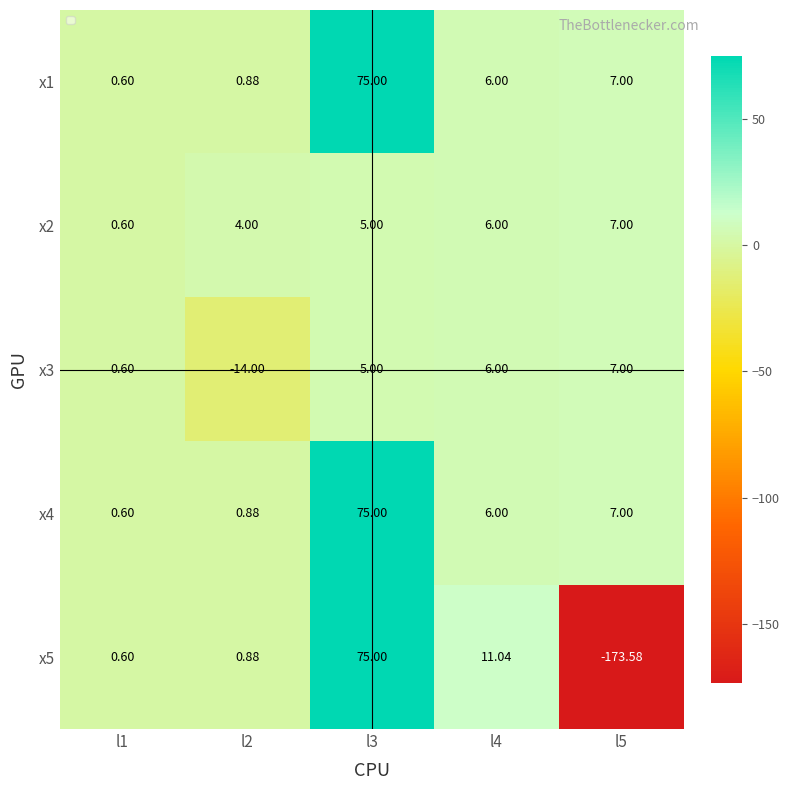

Reading left to right, transcribe all the data shown in this chart.

x1: l1=0.6	l2=0.9	l3=75.0	l4=6.0	l5=7.0
x2: l1=0.6	l2=4.0	l3=5.0	l4=6.0	l5=7.0
x3: l1=0.6	l2=-14.0	l3=5.0	l4=6.0	l5=7.0
x4: l1=0.6	l2=0.9	l3=75.0	l4=6.0	l5=7.0
x5: l1=0.6	l2=0.9	l3=75.0	l4=11.0	l5=-173.6